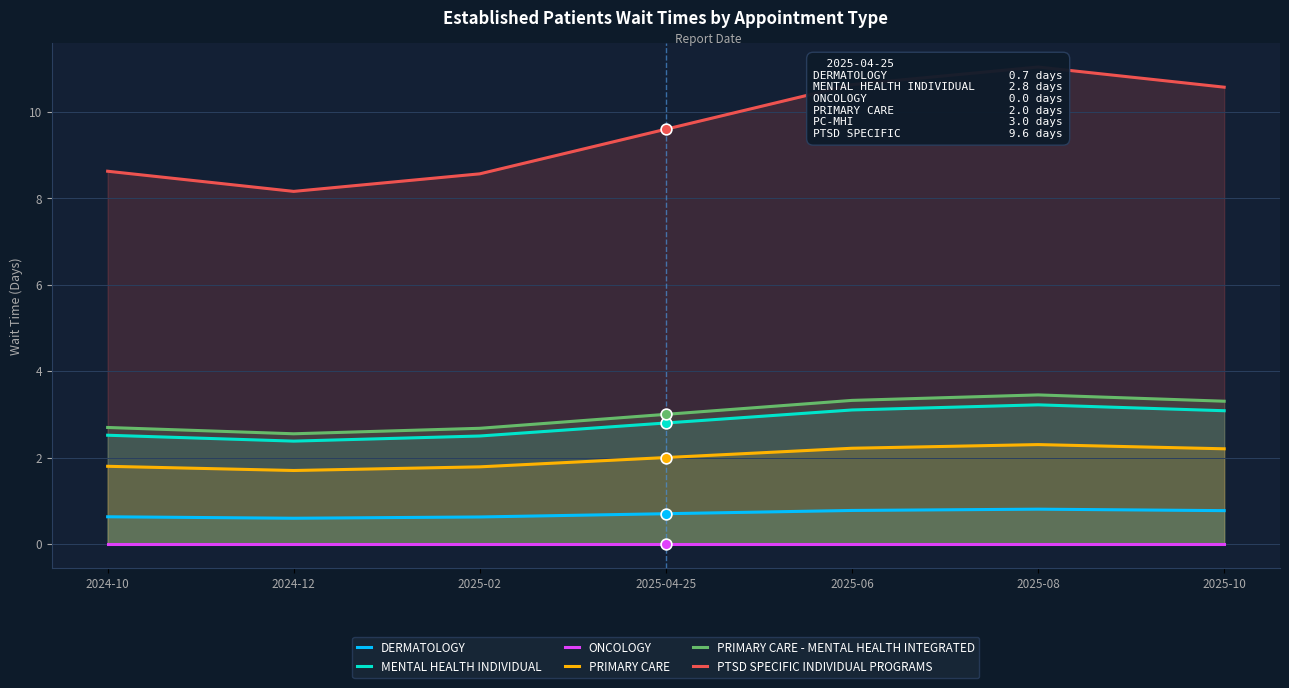

Which series reaches the minimum Y coordinate?

ONCOLOGY